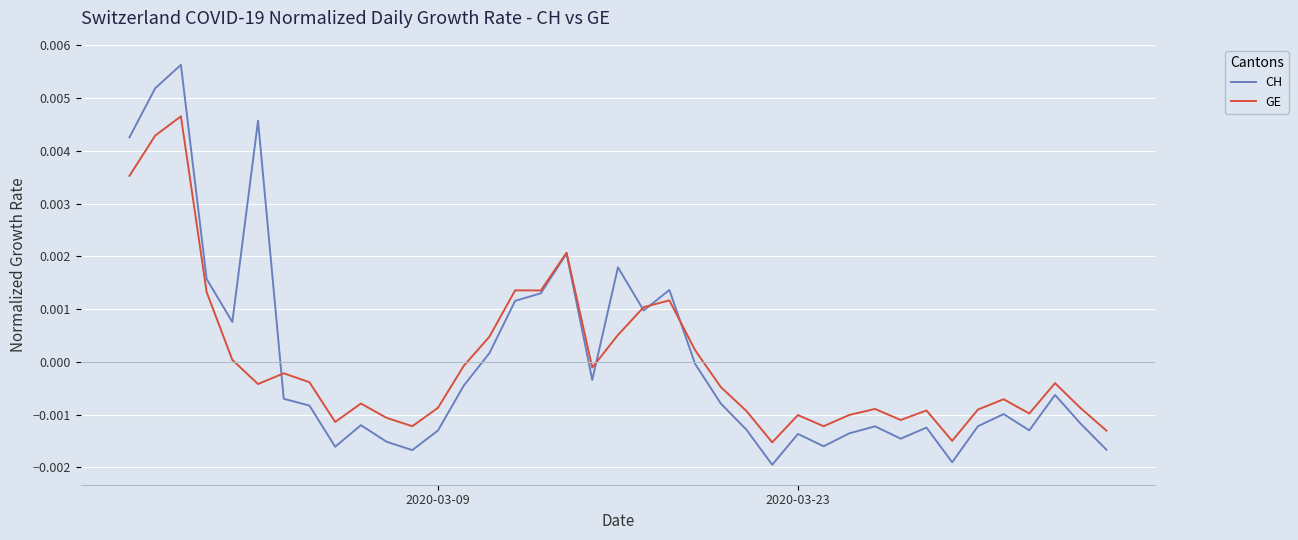

List the series in order of their peak value, highest first.

CH, GE